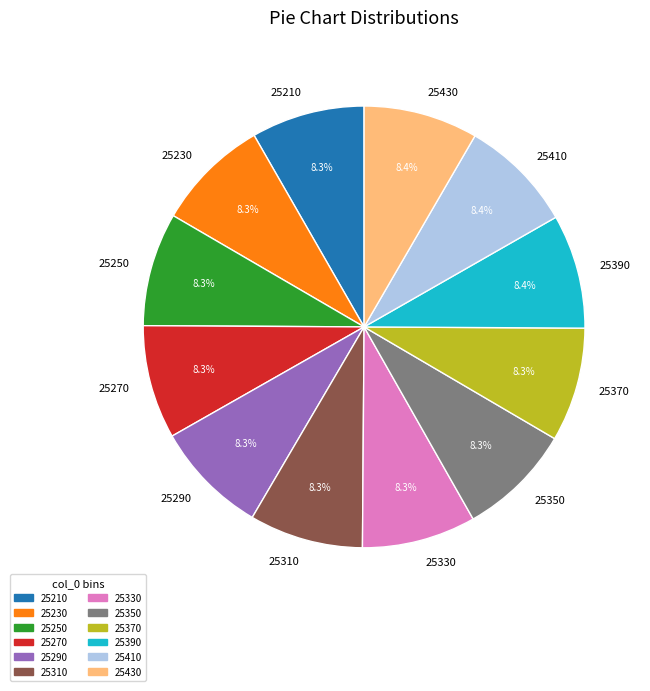

Does any single category account for the majority?

No